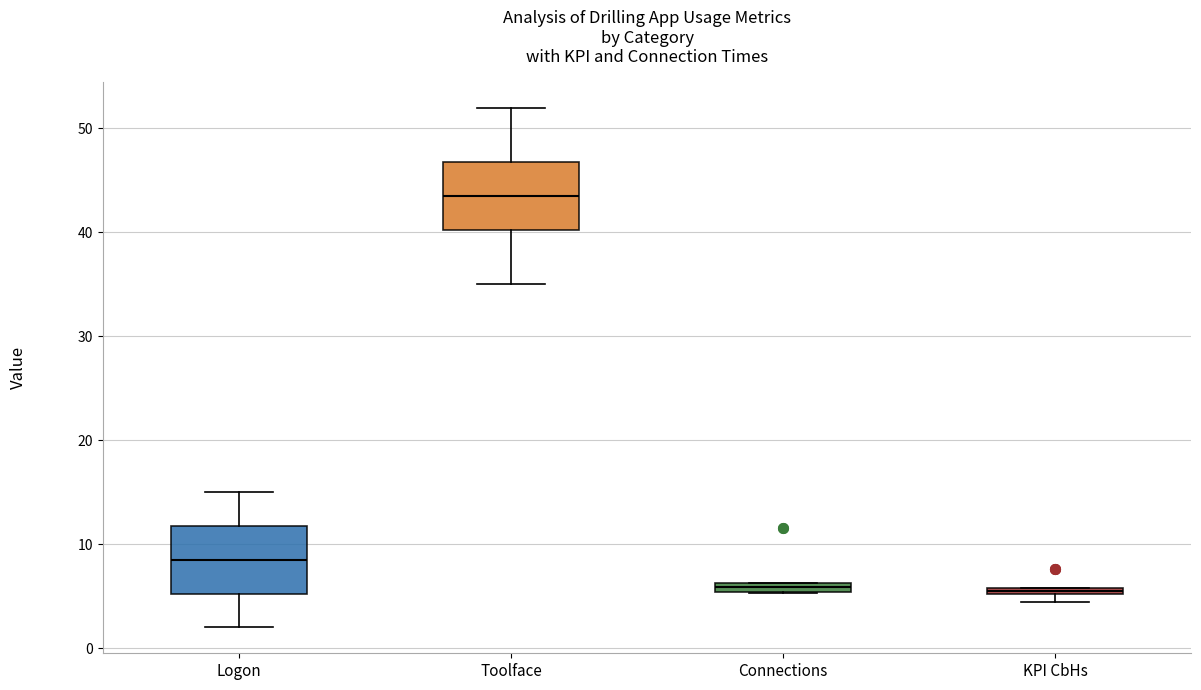

Which box has the highest median line?

Toolface